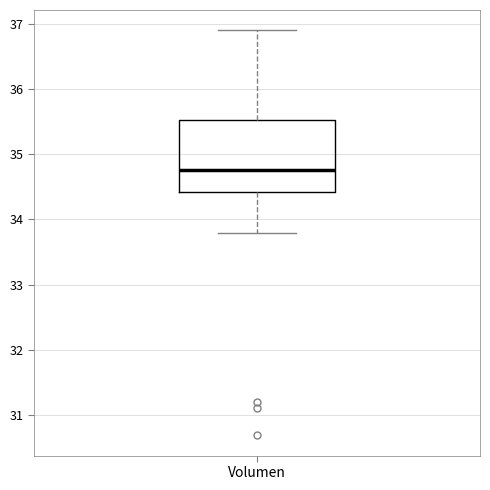

Transcribe this box plot: give where the median line is, the range the box spans, and where the two whiskers end, as read against the y-axis. The values are not printed on the chart, so give them approximately, as read against the axis.

median 34.8, box 34.4 to 35.5, whiskers 33.8 to 36.9